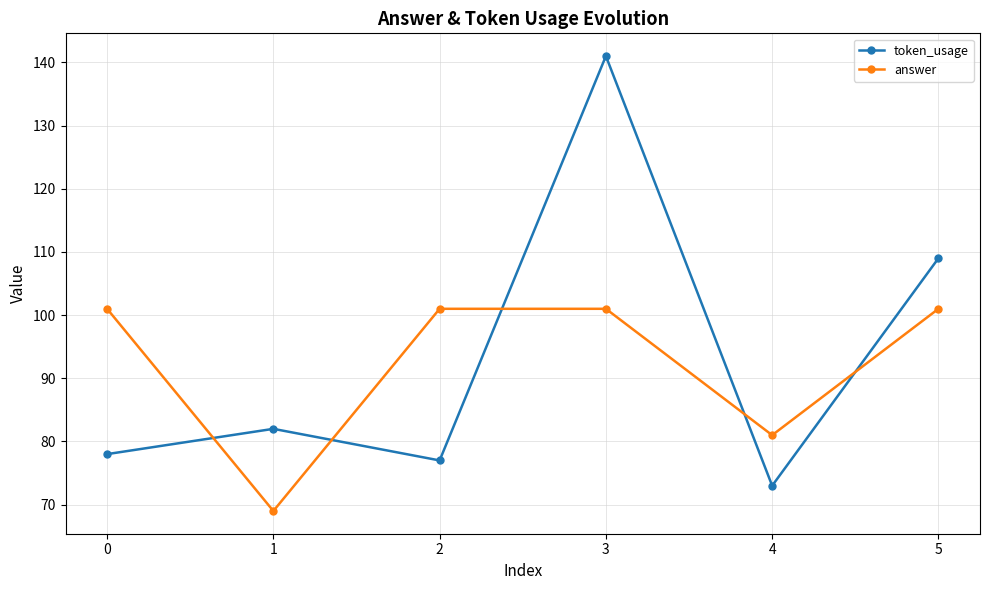

Reading left to right, list all the values displayed in this chart.

token_usage: 78	82	77	141	73	109
answer: 101	69	101	101	81	101